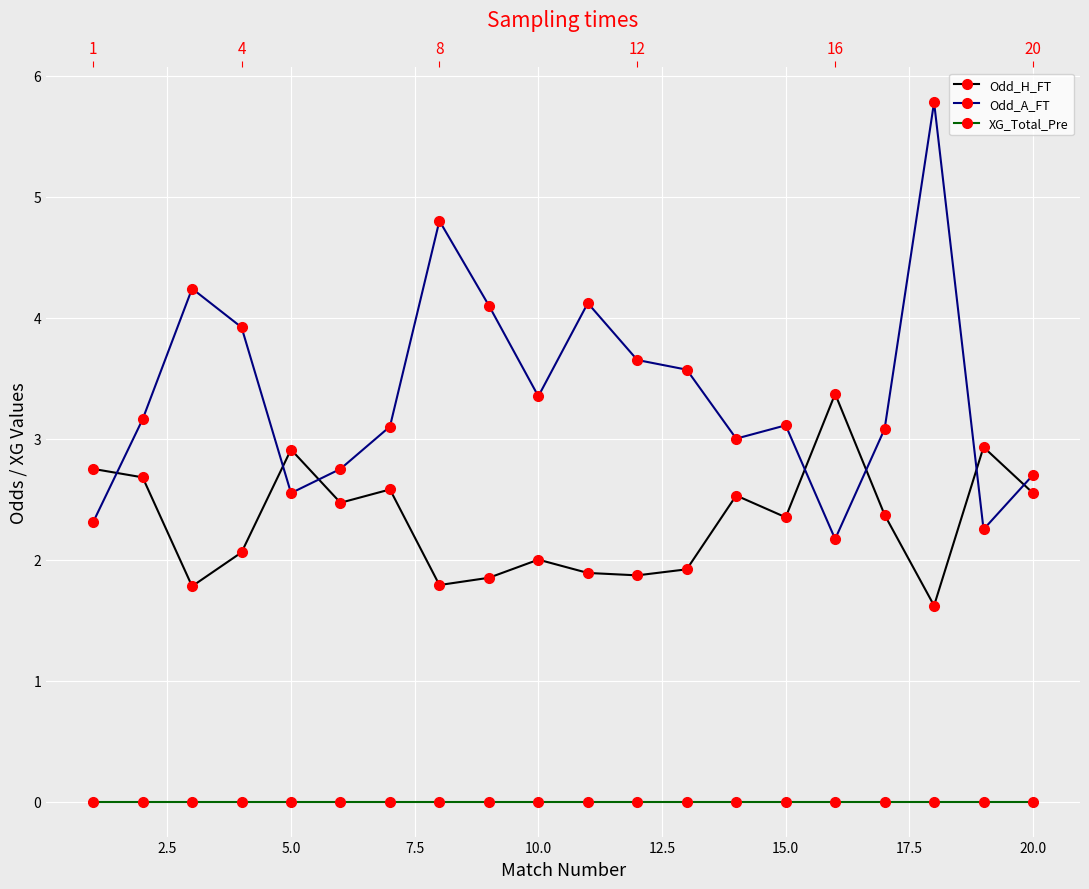

List the series in order of their overall mean, lowest first.

XG_Total_Pre, Odd_H_FT, Odd_A_FT